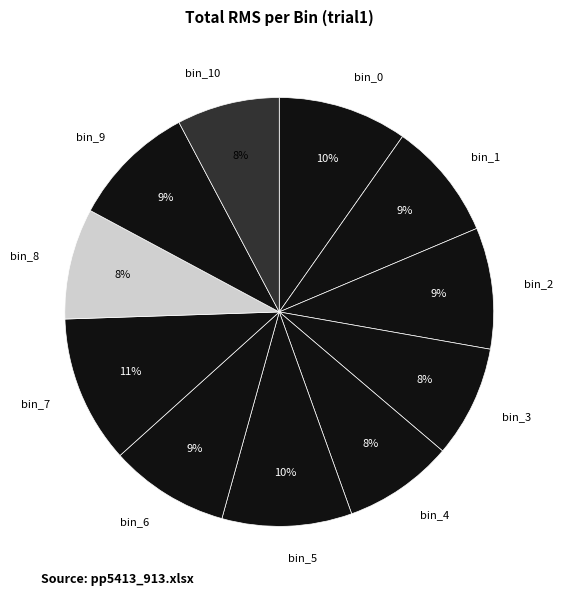

The bin_0 slice represents 10% of the pie. True or false?

True